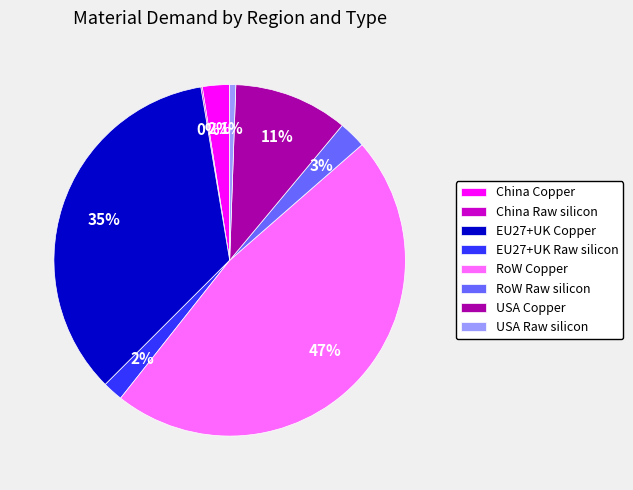

What percentage is the USA Copper slice, to the nearest percent?

11%